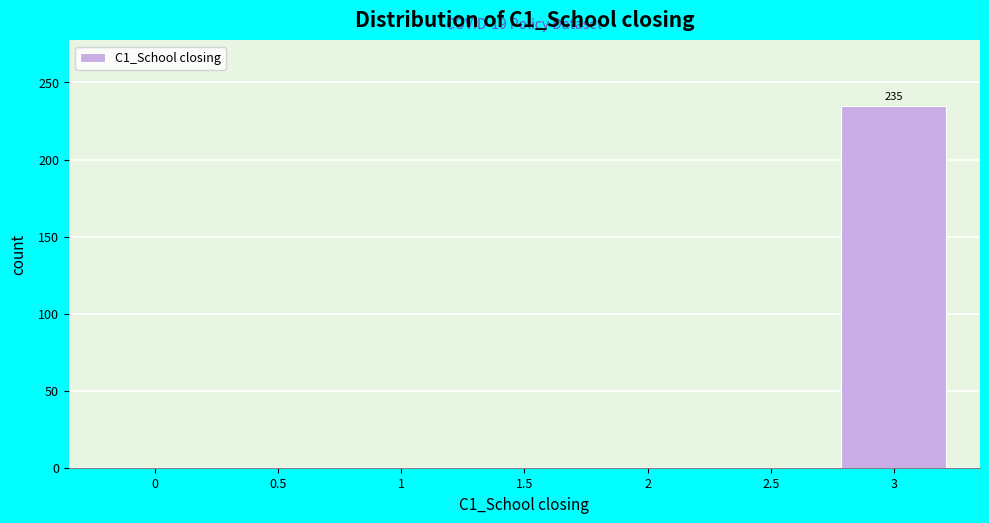

Reading right to left, what are all the values shown in this chart?

3=235	2.5=0	2=0	1.5=0	1=0	0.5=0	0=0